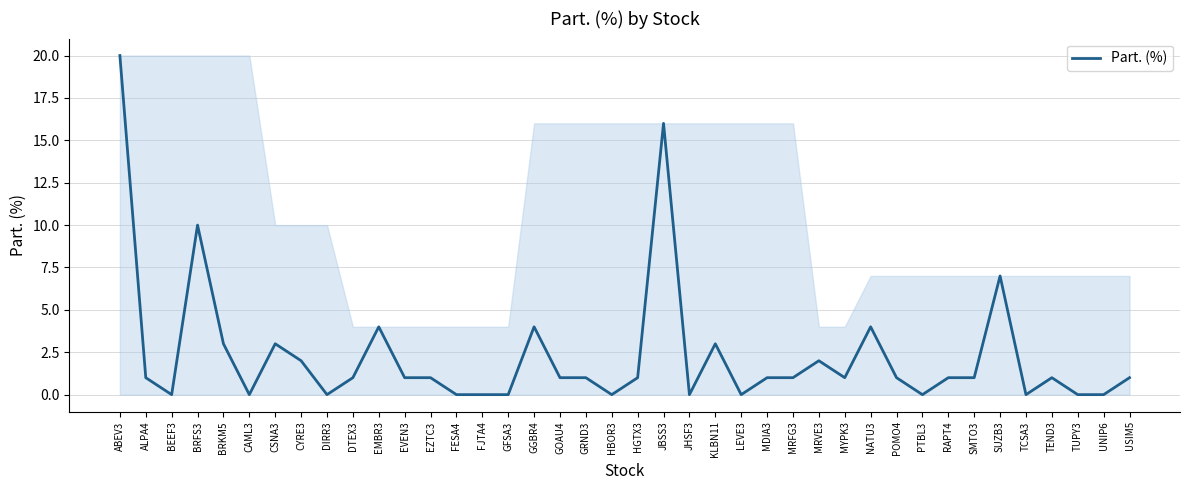

Which has a higher value, BRFS3 or FESA4?

BRFS3